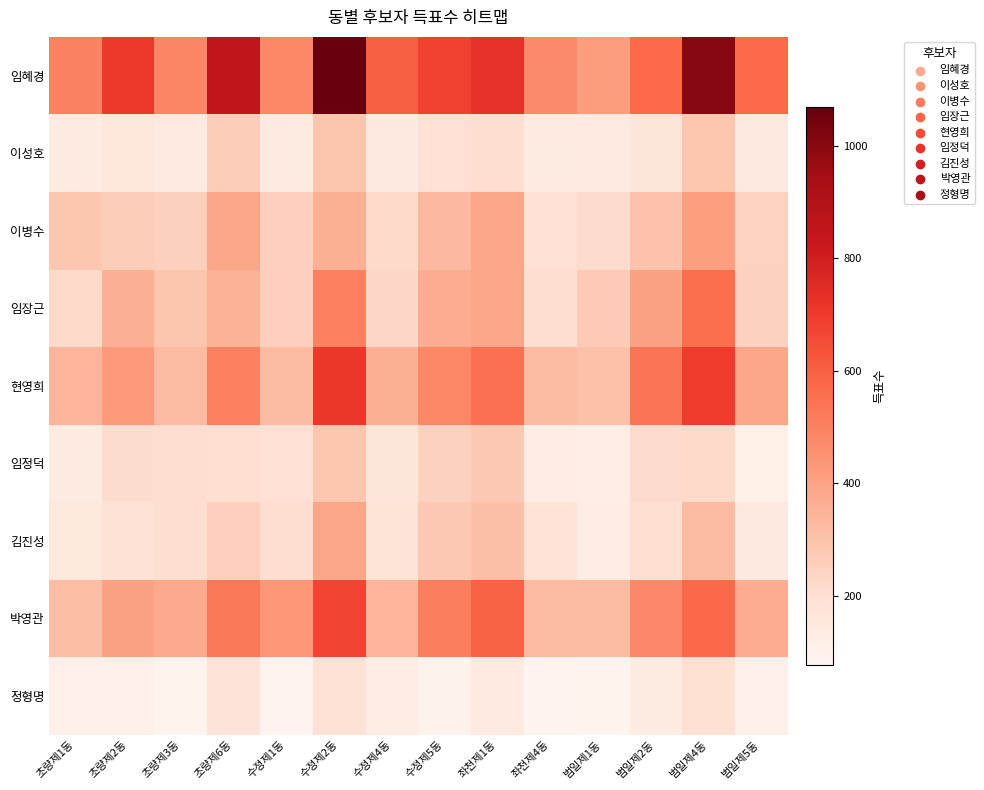

Reading left to right, list all the values displayed in this chart.

임혜경: 초량제1동=496	초량제2동=702	초량제3동=487	초량제6동=853	수정제1동=483	수정제2동=1070	수정제4동=603	수정제5동=679	좌천제1동=726	좌천제4동=475	범일제1동=418	범일제2동=572	범일제4동=1003	범일제5동=568
이성호: 초량제1동=138	초량제2동=158	초량제3동=141	초량제6동=260	수정제1동=131	수정제2동=294	수정제4동=145	수정제5동=193	좌천제1동=208	좌천제4동=134	범일제1동=142	범일제2동=170	범일제4동=288	범일제5동=145
이병수: 초량제1동=286	초량제2동=265	초량제3동=255	초량제6동=389	수정제1동=259	수정제2동=357	수정제4동=222	수정제5동=331	좌천제1동=390	좌천제4동=193	범일제1동=216	범일제2동=300	범일제4동=413	범일제5동=246
임장근: 초량제1동=224	초량제2동=353	초량제3동=293	초량제6동=350	수정제1동=257	수정제2동=502	수정제4동=225	수정제5동=366	좌천제1동=388	좌천제4동=205	범일제1동=274	범일제2동=400	범일제4동=558	범일제5동=250
현영희: 초량제1동=344	초량제2동=426	초량제3동=322	초량제6동=502	수정제1동=328	수정제2동=706	수정제4동=359	수정제5동=483	좌천제1동=553	좌천제4동=323	범일제1동=305	범일제2동=539	범일제4동=696	범일제5동=387
임정덕: 초량제1동=135	초량제2동=209	초량제3동=208	초량제6동=199	수정제1동=192	수정제2동=290	수정제4동=173	수정제5동=248	좌천제1동=278	좌천제4동=123	범일제1동=117	범일제2동=215	범일제4동=222	범일제5동=113
김진성: 초량제1동=149	초량제2동=189	초량제3동=202	초량제6동=256	수정제1동=207	수정제2동=388	수정제4동=181	수정제5동=276	좌천제1동=309	좌천제4동=185	범일제1동=126	범일제2동=201	범일제4동=324	범일제5동=145
박영관: 초량제1동=315	초량제2동=400	초량제3동=376	초량제6동=529	수정제1동=431	수정제2동=671	수정제4동=341	수정제5동=509	좌천제1동=591	좌천제4동=327	범일제1동=328	범일제2동=478	범일제4동=575	범일제5동=371
정형명: 초량제1동=106	초량제2동=107	초량제3동=90	초량제6동=176	수정제1동=88	수정제2동=188	수정제4동=125	수정제5동=93	좌천제1동=141	좌천제4동=77	범일제1동=89	범일제2동=136	범일제4동=194	범일제5동=106